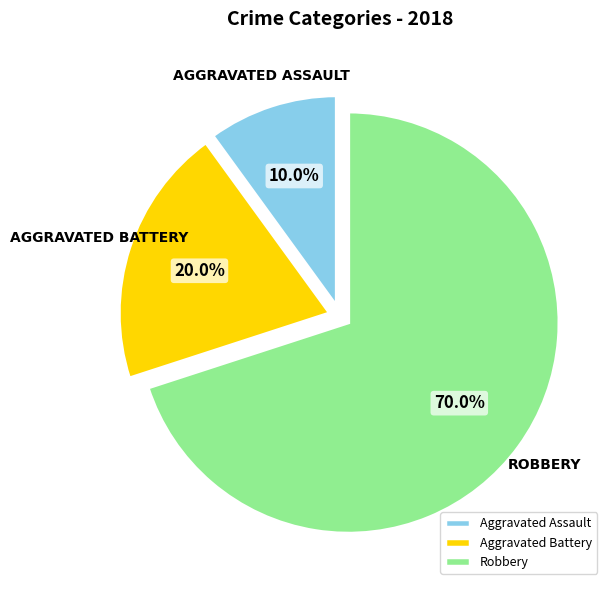

Is there a majority slice in this chart?

Yes